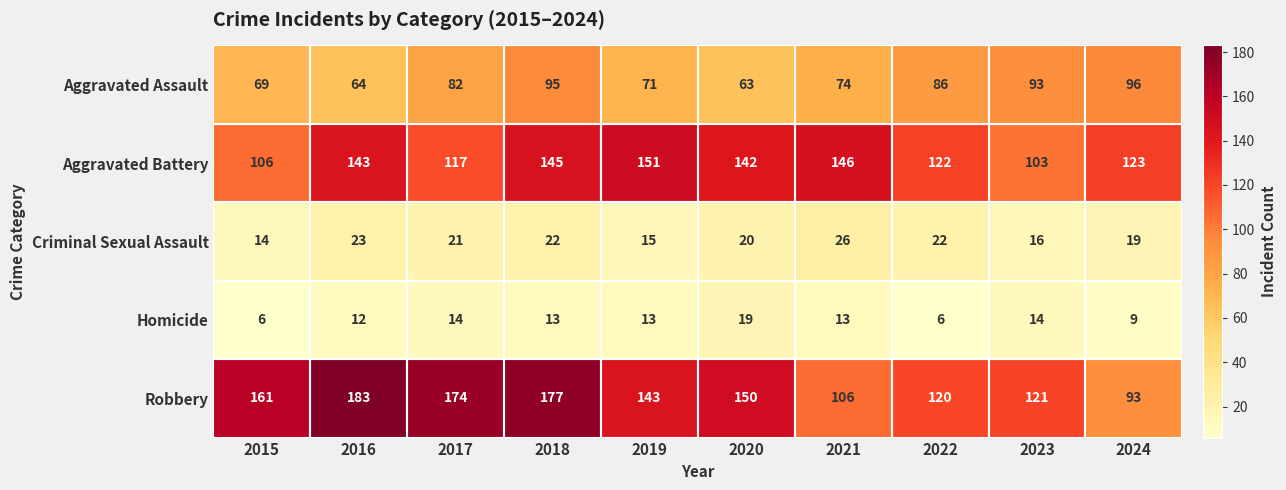

At how many categories does at least one series exceed 91?

10